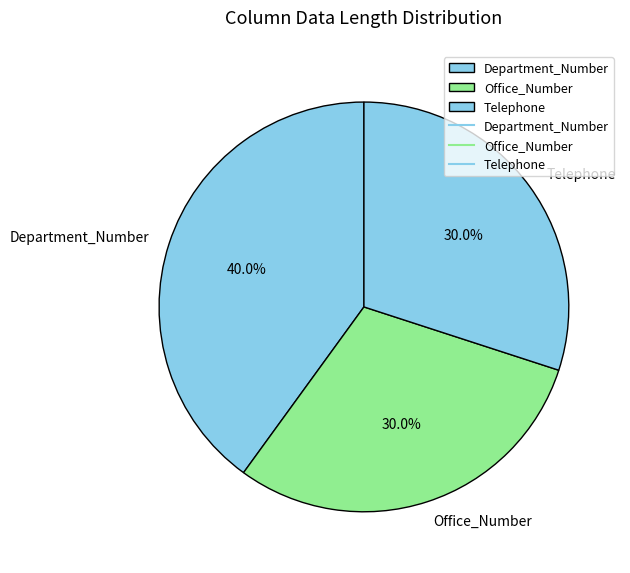

The Department_Number slice represents 40% of the pie. True or false?

True